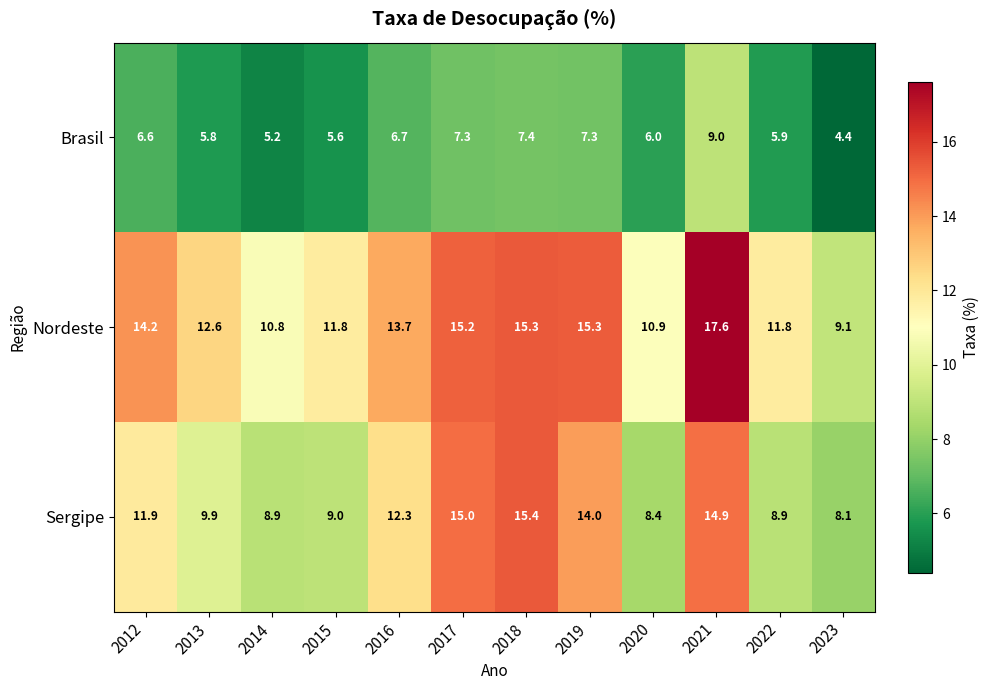

Which series has the widest spread of values?

Nordeste